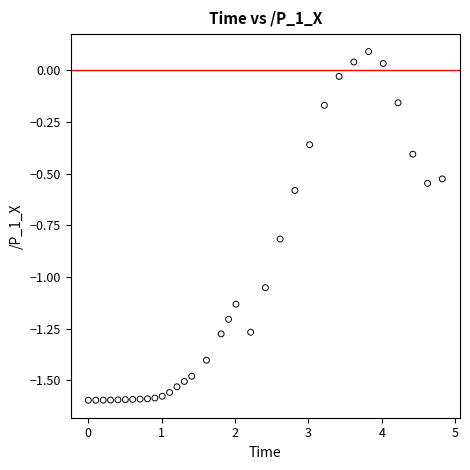

What is the range of Y values (max minus min)?

1.7